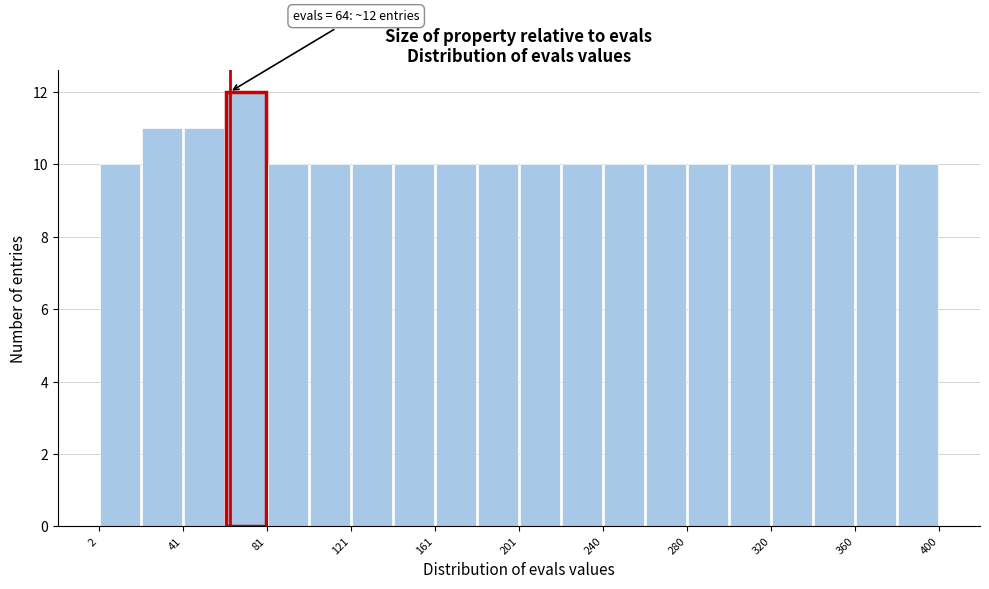

Around what value on the x-axis is the tallest bar? Give the approximate position of its centre, as read against the axis.

70